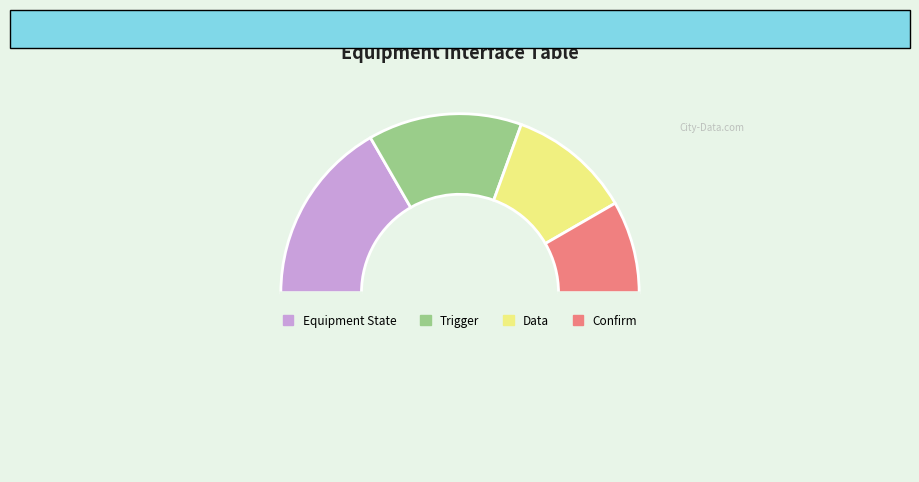

How many segments does this pie chart have?

5